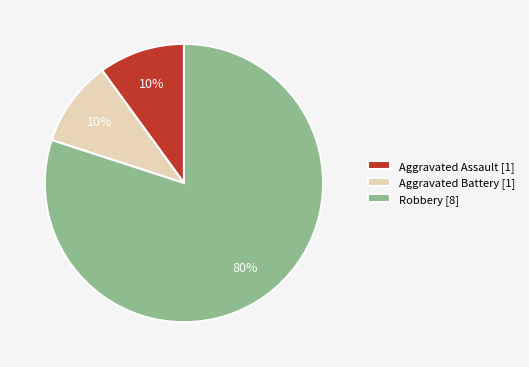

The Aggravated Assault slice represents 10% of the pie. True or false?

True